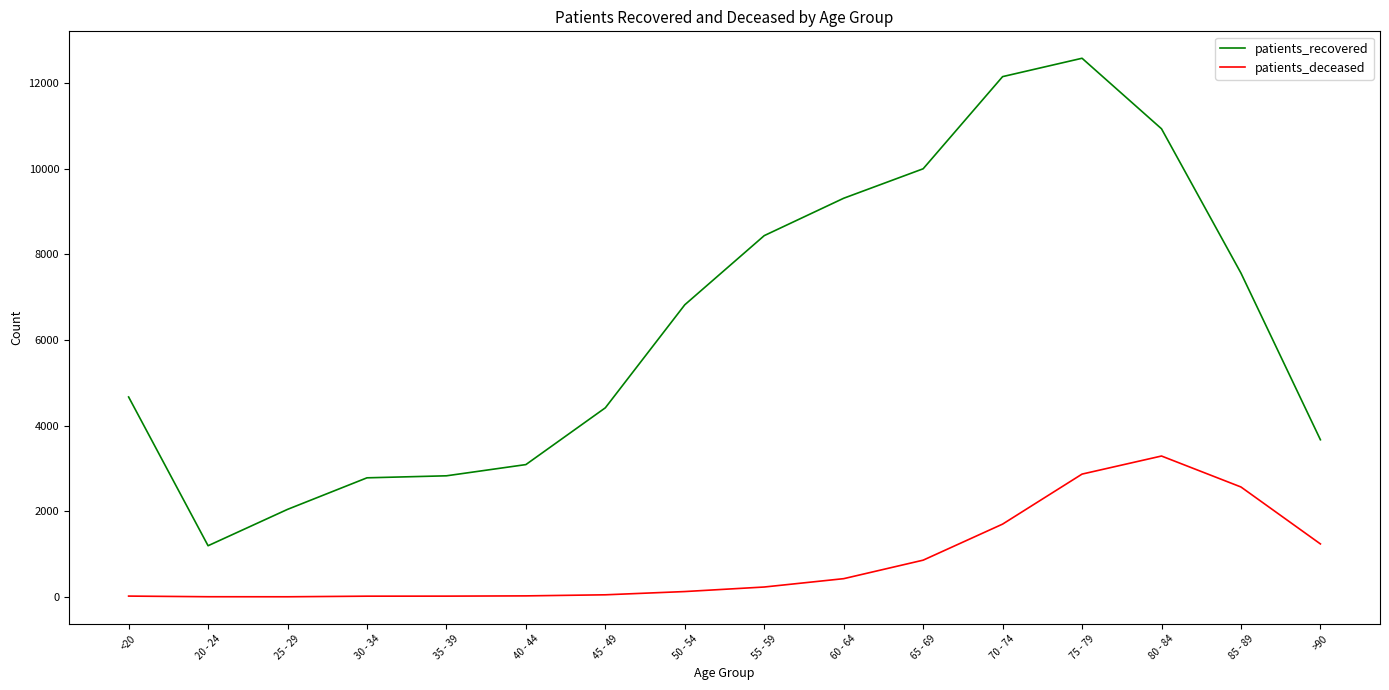

Which series has the largest total across all categories?

patients_recovered